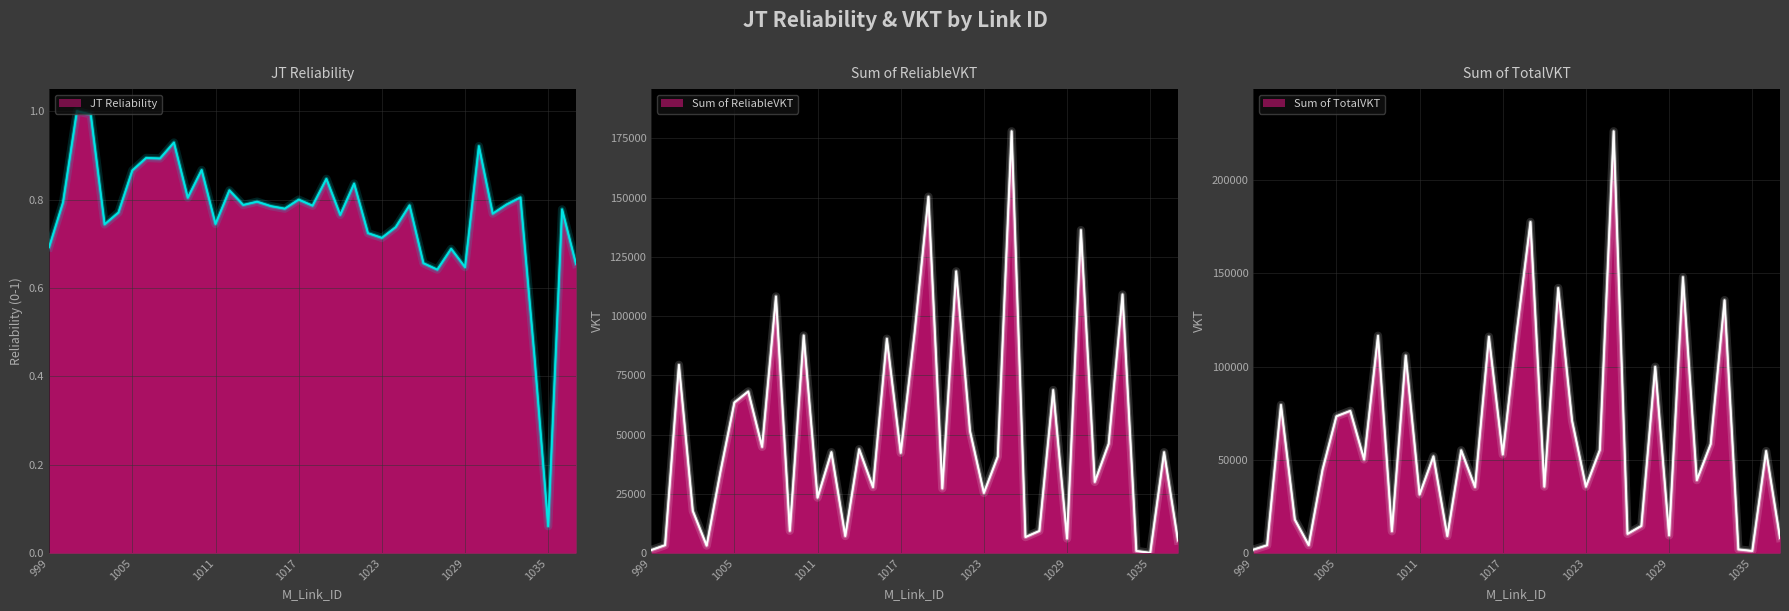

Reading left to right, list all the values displayed in this chart.

JTReliability: 999=0.7	1000=0.8	1001=1.0	1002=1.0	1003=0.7	1004=0.8	1005=0.9	1006=0.9	1007=0.9	1008=0.9	1009=0.8	1010=0.9	1011=0.7	1012=0.8	1013=0.8	1014=0.8	1015=0.8	1016=0.8	1017=0.8	1018=0.8	1019=0.8	1020=0.8	1021=0.8	1022=0.7	1023=0.7	1024=0.7	1025=0.8	1026=0.7	1027=0.6	1028=0.7	1029=0.6	1030=0.9	1031=0.8	1032=0.8	1033=0.8	1034=0.4	1035=0.1	1037=0.8	1038=0.7
Sum of ReliableVKT: 999=1239.0	1000=3313.0	1001=79409.0	1002=17799.0	1003=3139.0	1004=34478.0	1005=63521.0	1006=68177.0	1007=44795.0	1008=108265.0	1009=9377.0	1010=91805.0	1011=23367.0	1012=42561.0	1013=7176.0	1014=43805.0	1015=27790.0	1016=90433.0	1017=42273.0	1018=92884.0	1019=150384.0	1020=27246.0	1021=118857.0	1022=51422.0	1023=25369.0	1024=40707.0	1025=177970.0	1026=6734.0	1027=9317.0	1028=68781.0	1029=6118.0	1030=136267.0	1031=30017.0	1032=46081.0	1033=109124.0	1034=867.0	1035=67.0	1037=42541.0	1038=5303.0
Sum of TotalVKT: 999=1789.0	1000=4175.0	1001=79409.0	1002=17931.0	1003=4220.0	1004=44735.0	1005=73349.0	1006=76236.0	1007=50161.0	1008=116520.0	1009=11660.0	1010=105899.0	1011=31375.0	1012=51850.0	1013=9109.0	1014=55087.0	1015=35399.0	1016=116029.0	1017=52848.0	1018=118146.0	1019=177562.0	1020=35600.0	1021=142138.0	1022=71029.0	1023=35565.0	1024=55192.0	1025=226177.0	1026=10267.0	1027=14526.0	1028=99890.0	1029=9456.0	1030=147970.0	1031=39078.0	1032=58417.0	1033=135587.0	1034=1933.0	1035=1104.0	1037=54691.0	1038=8099.0